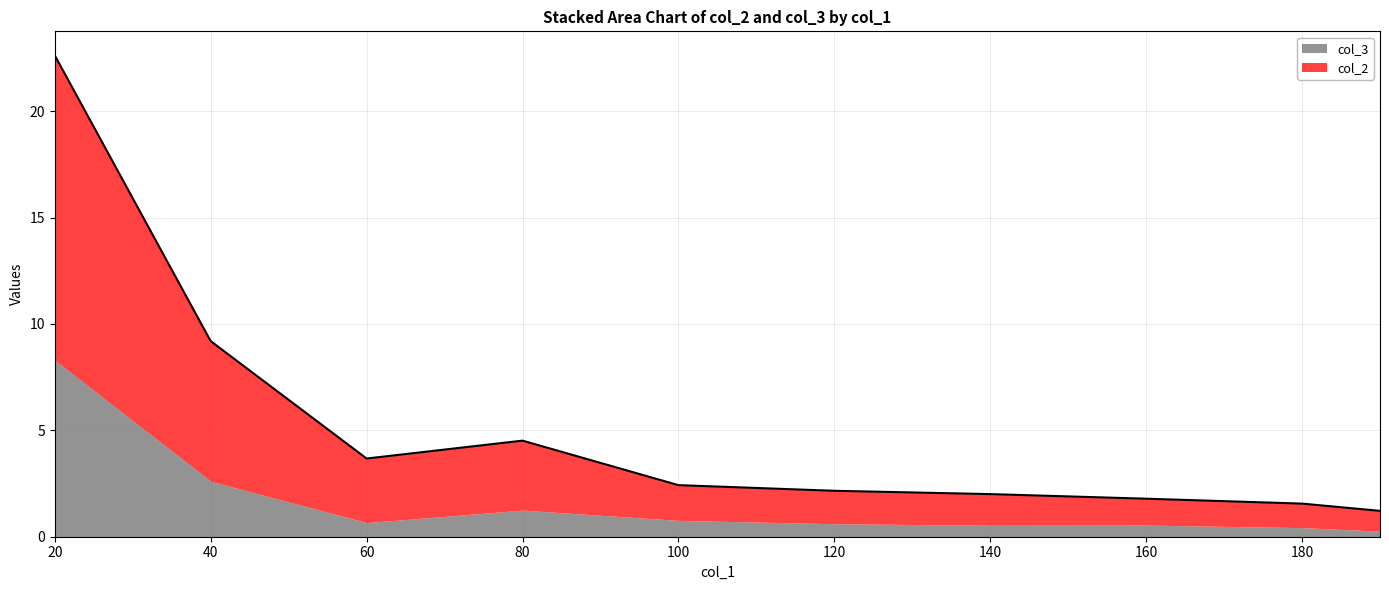

Where is the first local maximum?

80